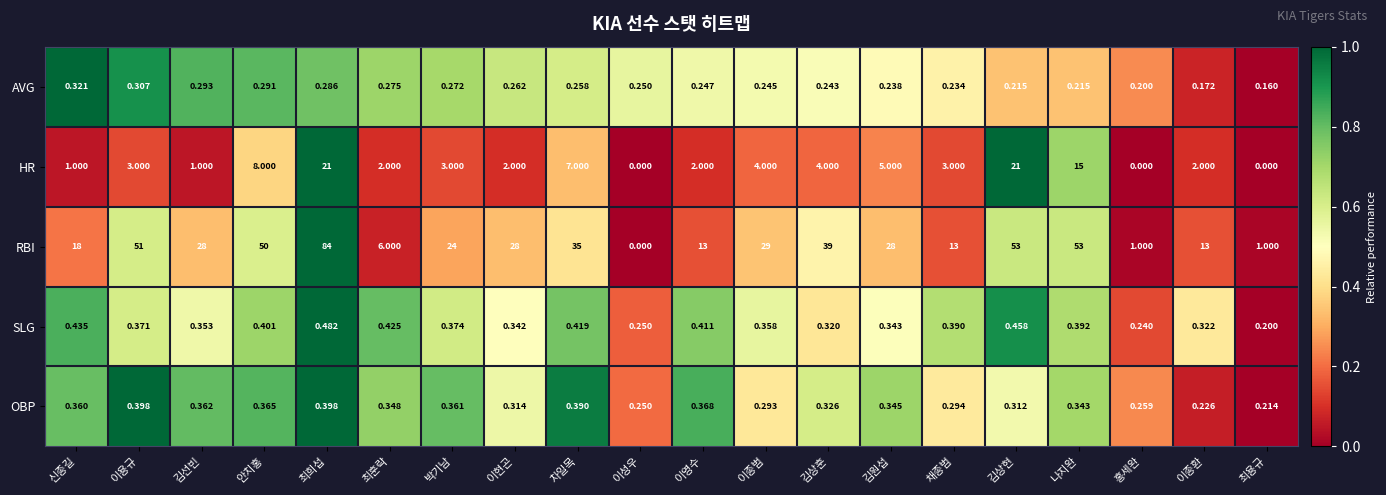

Count the number of categories in the chart.

20